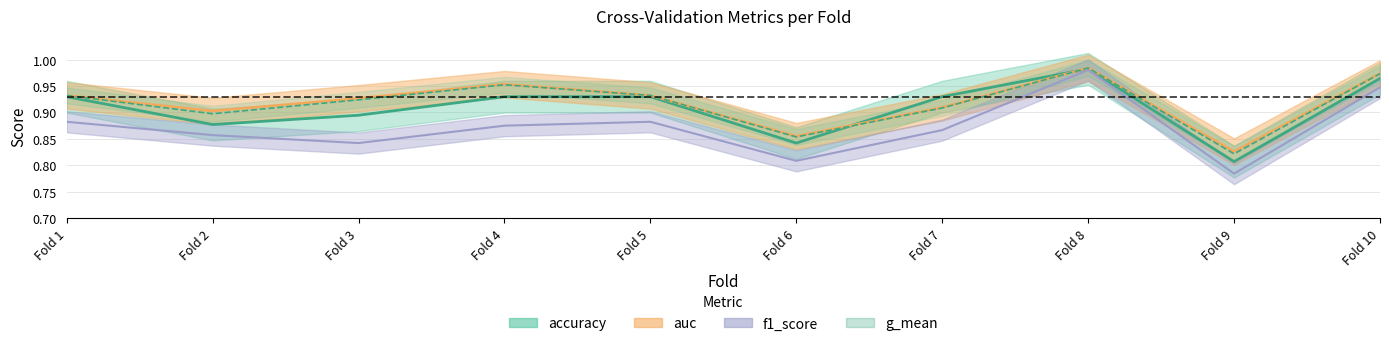

What are all the series names shown in the legend?

accuracy, auc, f1_score, g_mean